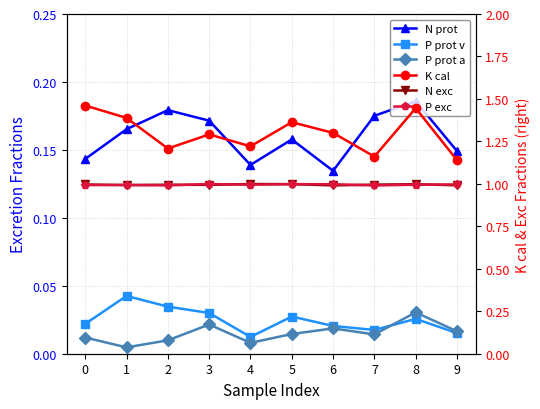

Reading left to right, extract all data points from this chart.

N prot: 0=0.1	1=0.2	2=0.2	3=0.2	4=0.1	5=0.2	6=0.1	7=0.2	8=0.2	9=0.1
P prot v: 0=0.0	1=0.0	2=0.0	3=0.0	4=0.0	5=0.0	6=0.0	7=0.0	8=0.0	9=0.0
P prot a: 0=0.0	1=0.0	2=0.0	3=0.0	4=0.0	5=0.0	6=0.0	7=0.0	8=0.0	9=0.0
K cal: 0=1.5	1=1.4	2=1.2	3=1.3	4=1.2	5=1.4	6=1.3	7=1.2	8=1.4	9=1.1
N exc: 0=1.0	1=1.0	2=1.0	3=1.0	4=1.0	5=1.0	6=1.0	7=1.0	8=1.0	9=1.0
P exc: 0=1.0	1=1.0	2=1.0	3=1.0	4=1.0	5=1.0	6=1.0	7=1.0	8=1.0	9=1.0